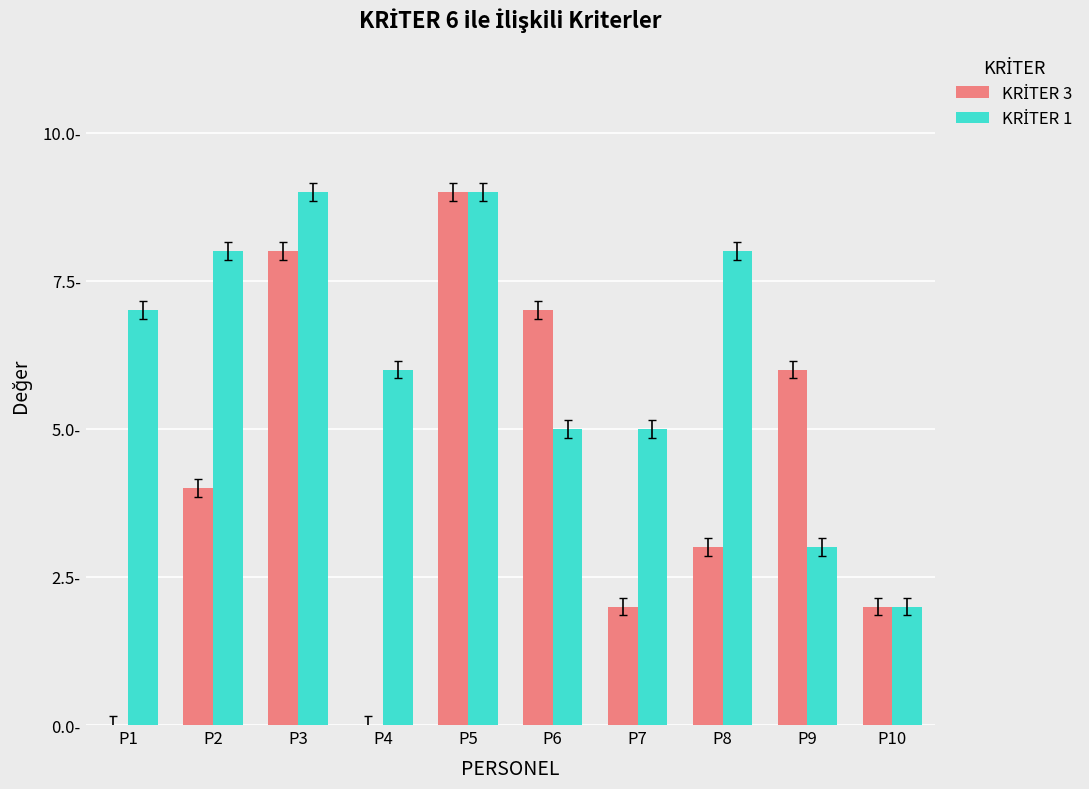

At how many categories does at least one series exceed 8?

2